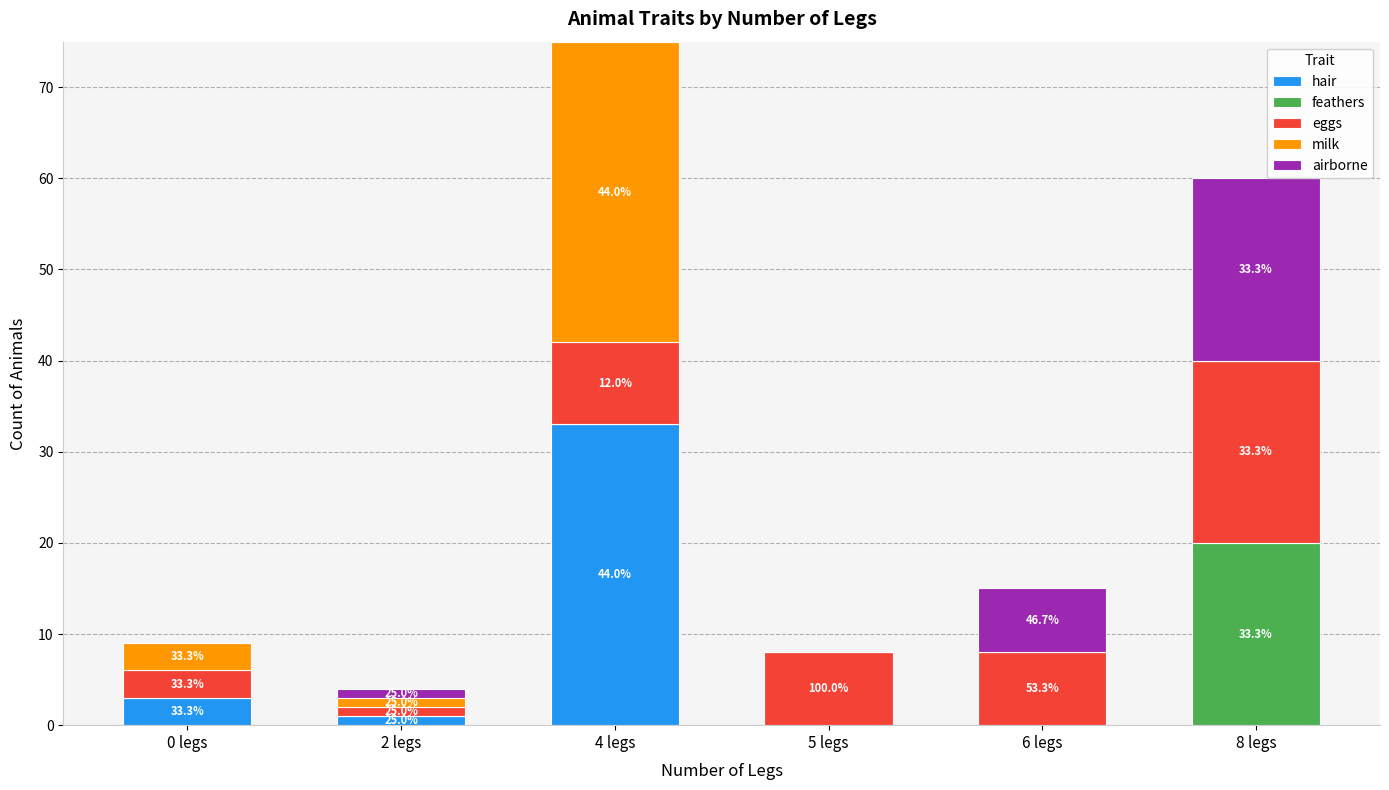

Are the bars horizontal?

No